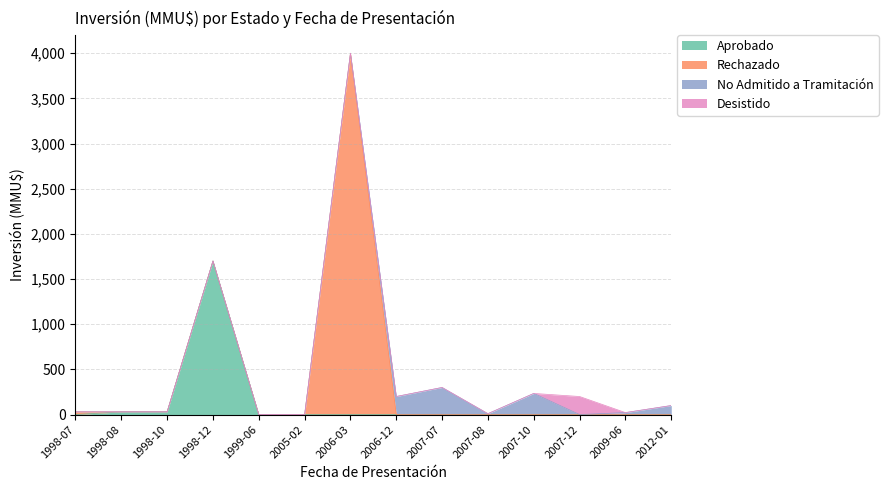

At how many categories does at least one series exceed 3907?

1